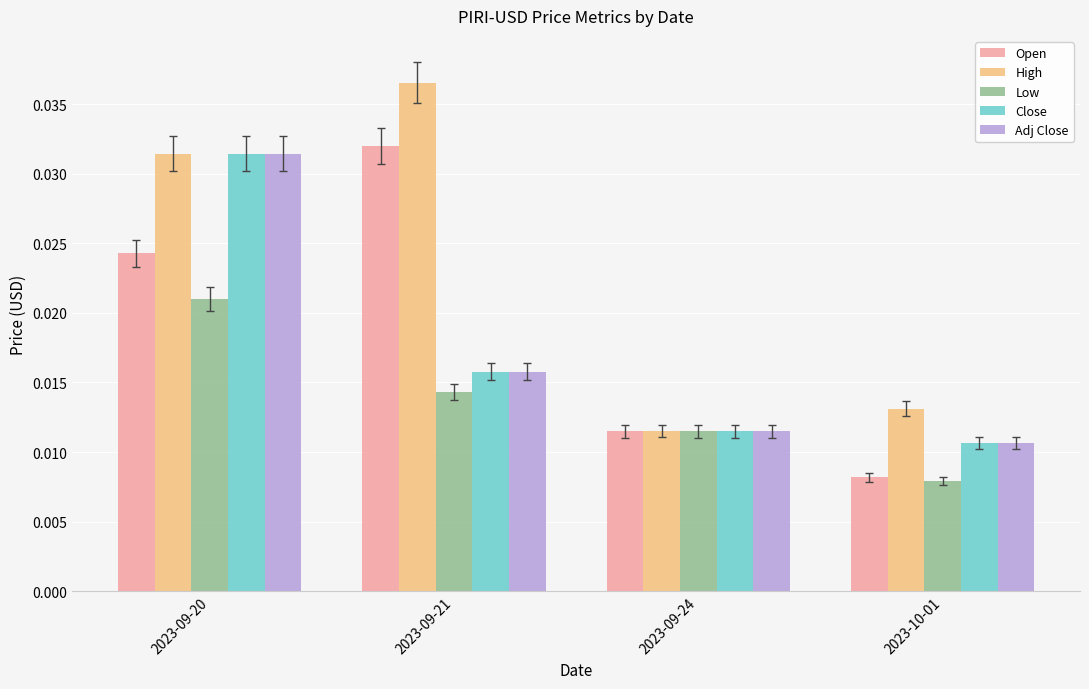

List the labels in order of Low value, largest first.

2023-09-20, 2023-09-21, 2023-09-24, 2023-10-01